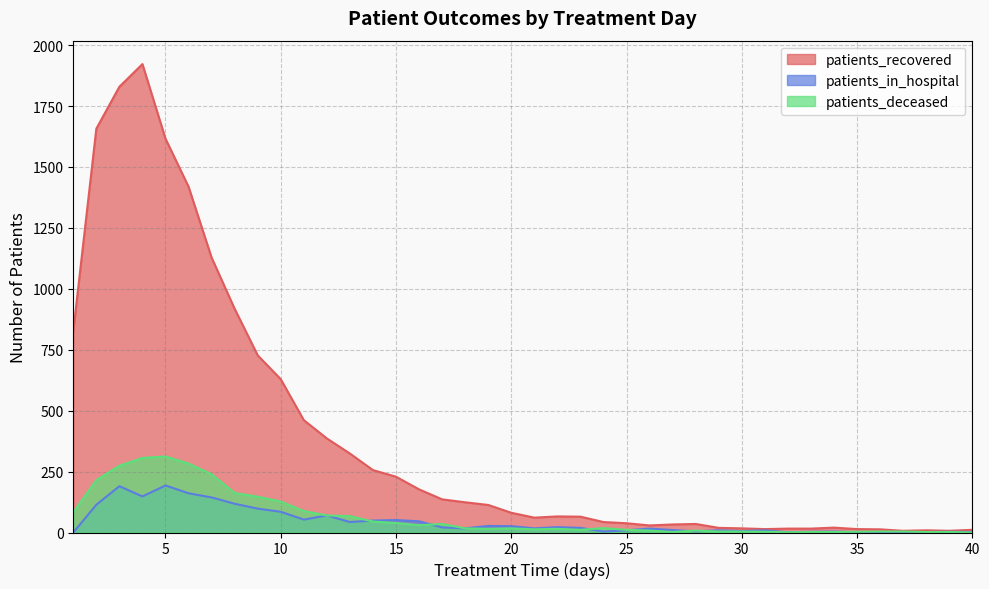

The patients_deceased series shows 27 at 18. True or false?

False